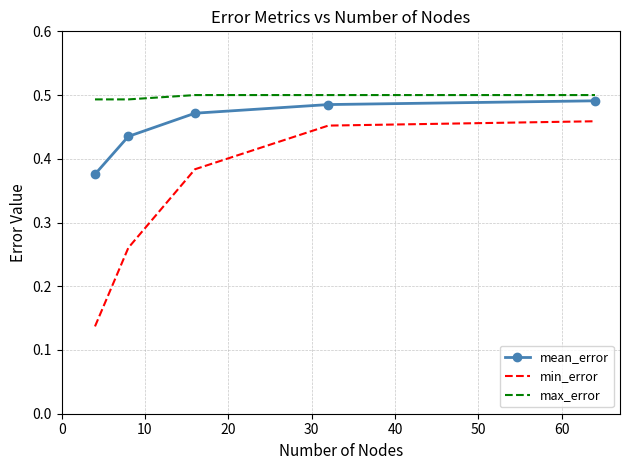

How many mean_error values are between 0 and 1?

5